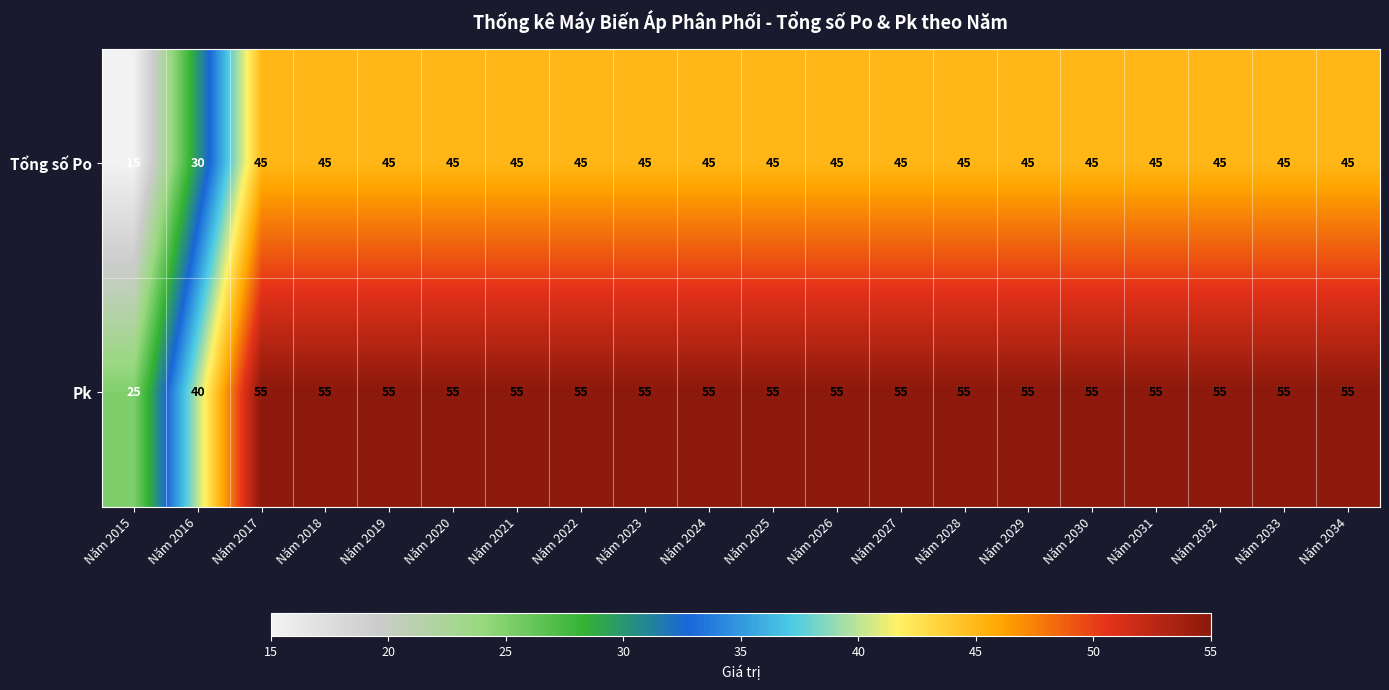

True or false: Tổng số Po has a value of 77 at Năm 2023.

False